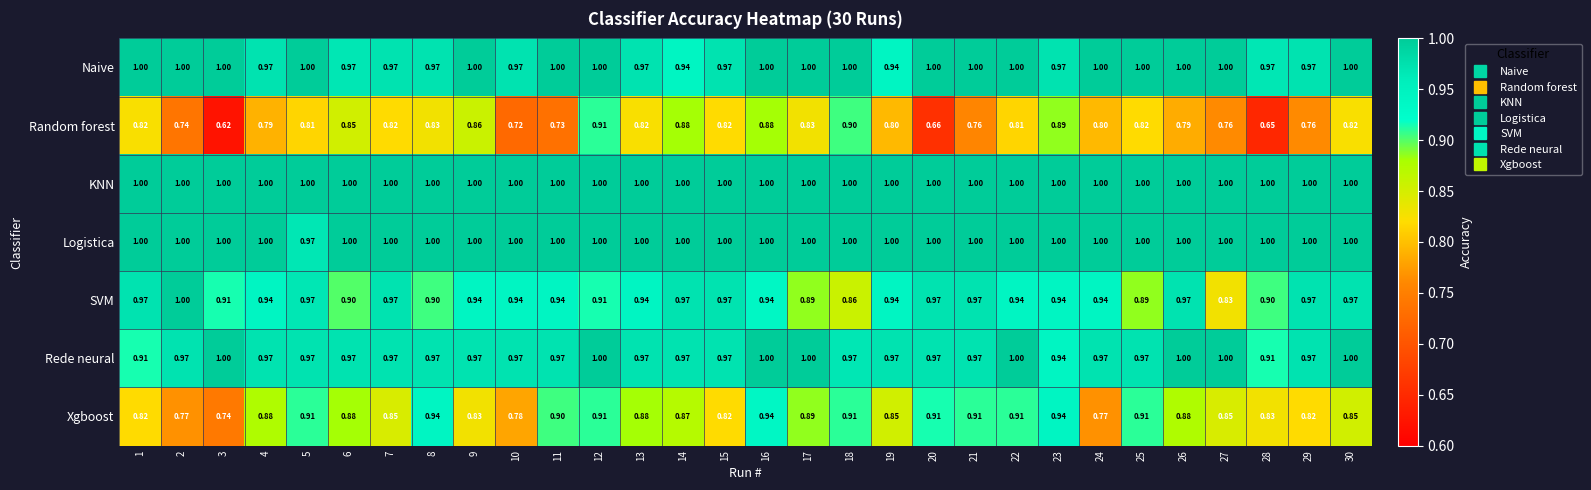

Which series has the largest range (max minus min)?

Random forest